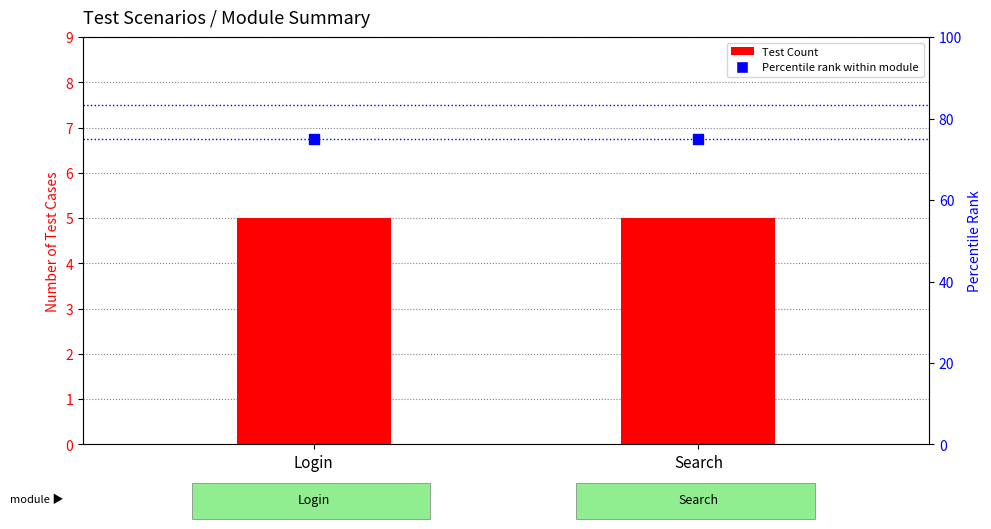

At which category is the sum across all series the highest?

Login